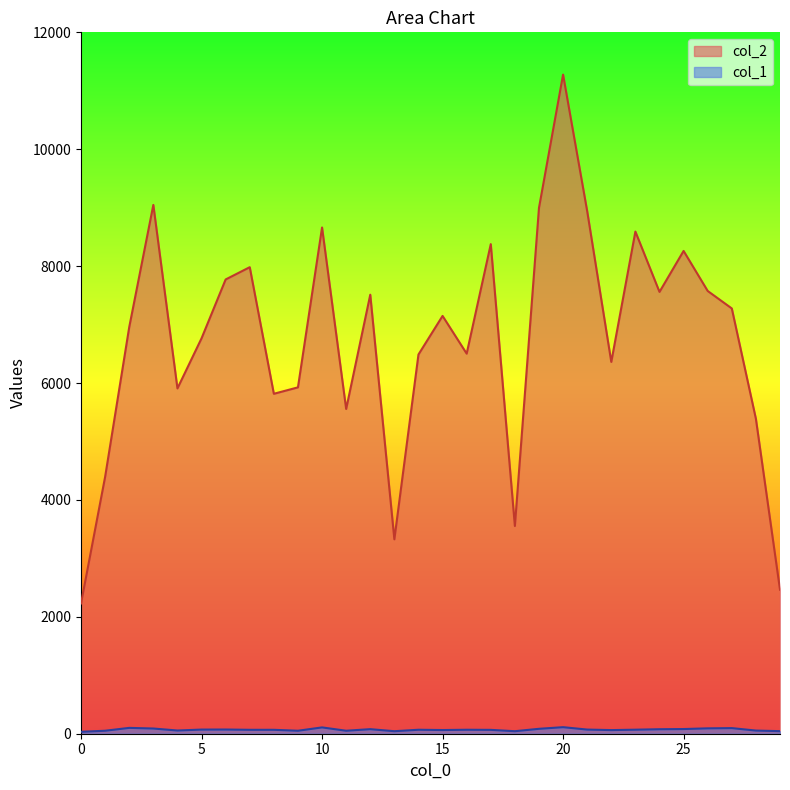

Rank the series at 28 from lowest to highest value.

col_1, col_2